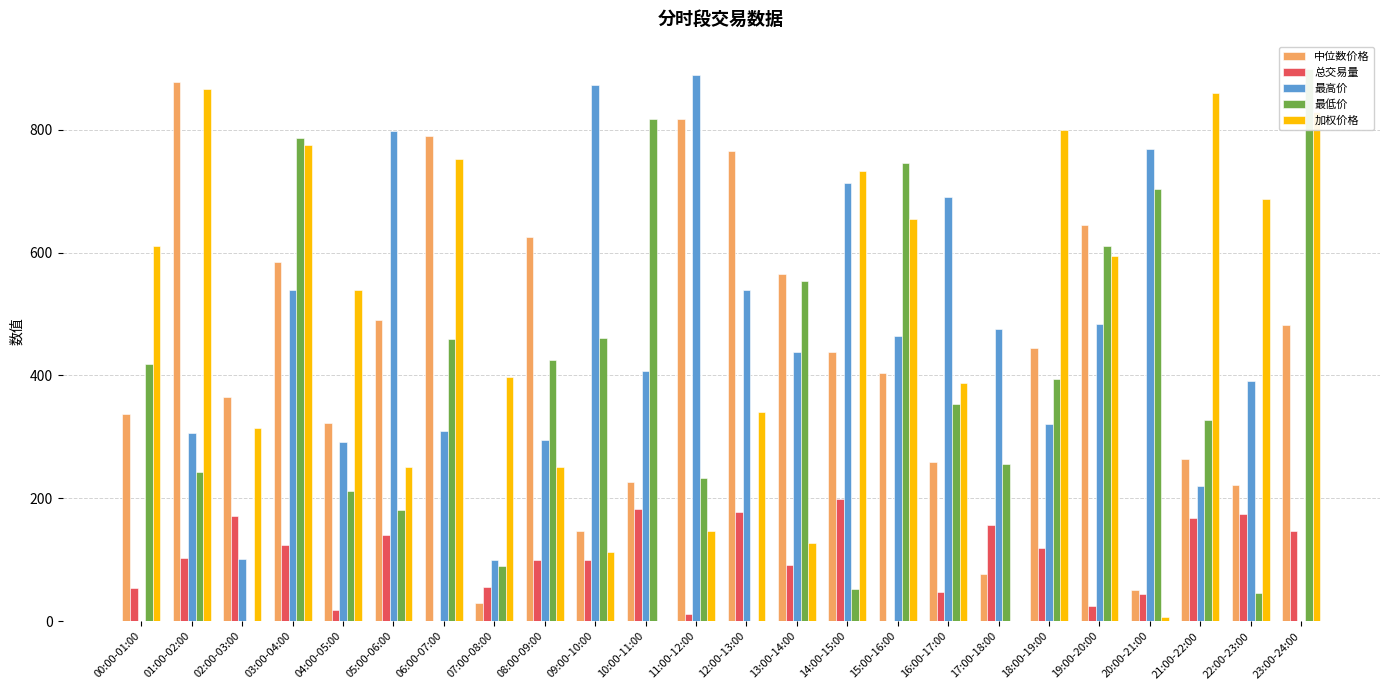

Rank the series at 18:00-19:00 from lowest to highest value.

总交易量, 最高价, 最低价, 中位数价格, 加权价格